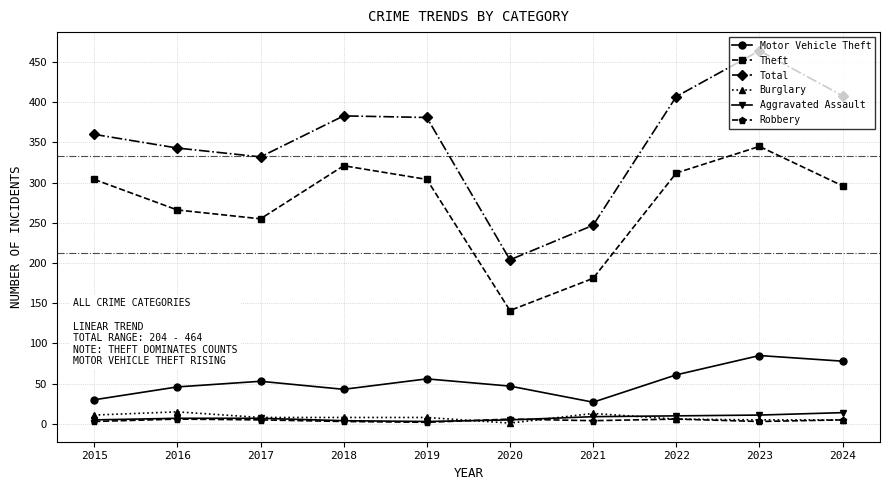

What is the value of the Motor Vehicle Theft point at the 6th from the left?

47